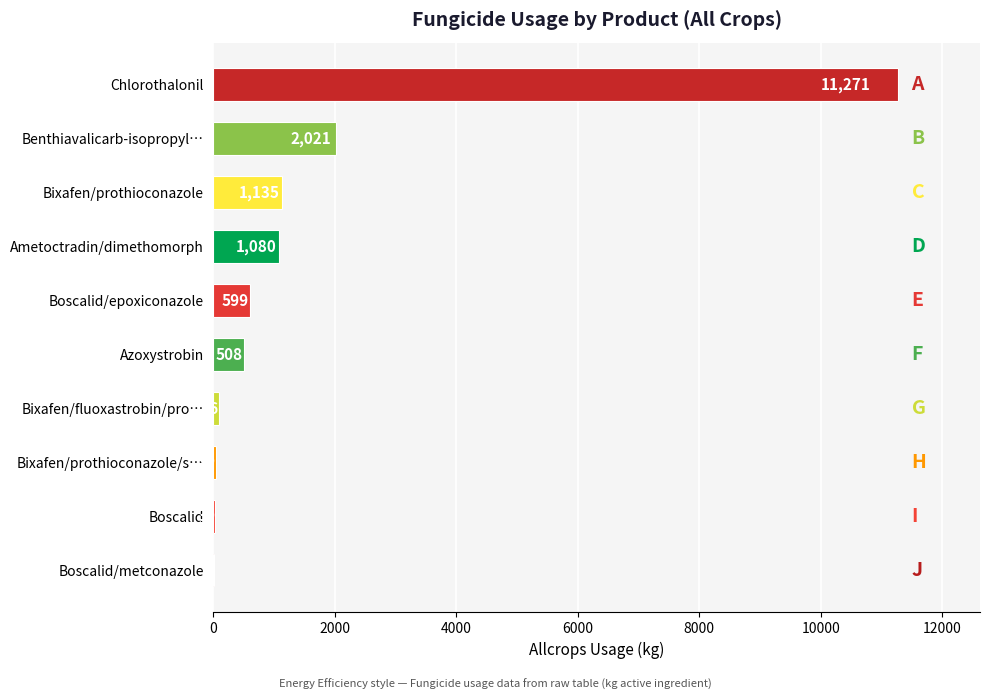

Does the chart contain stacked bars?

No